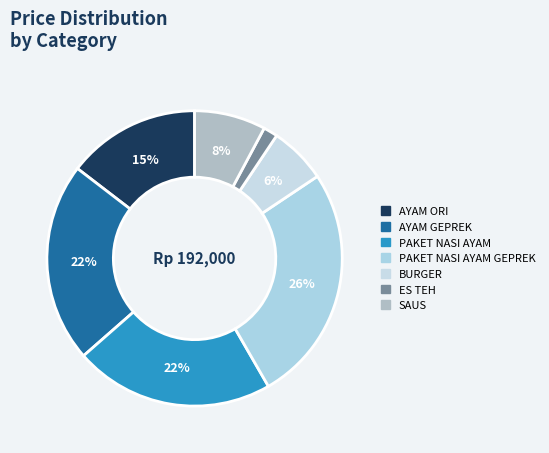

How many slices are in this pie chart?

7